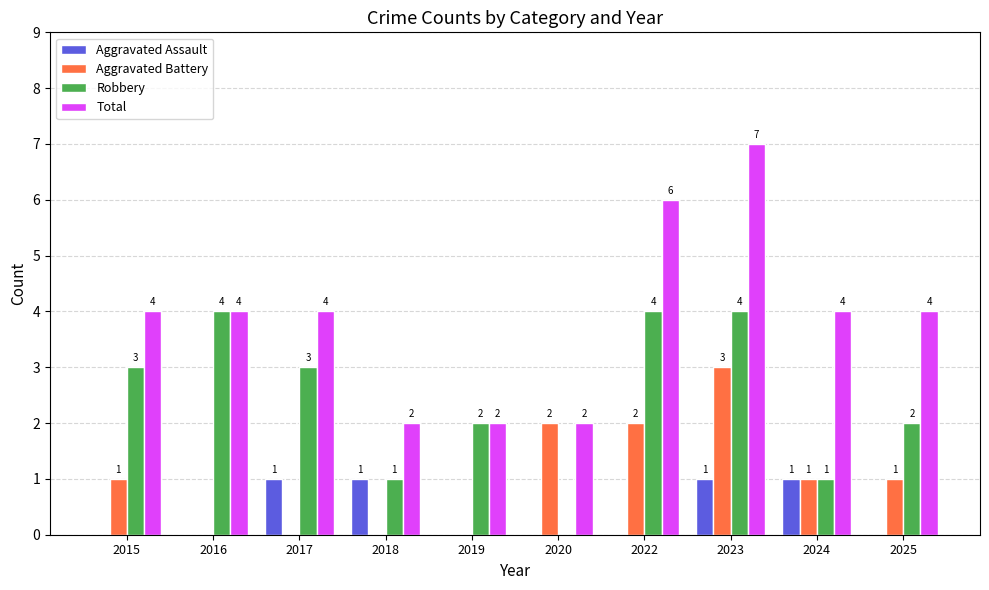

At which category does the chart reach its peak across all series?

2023